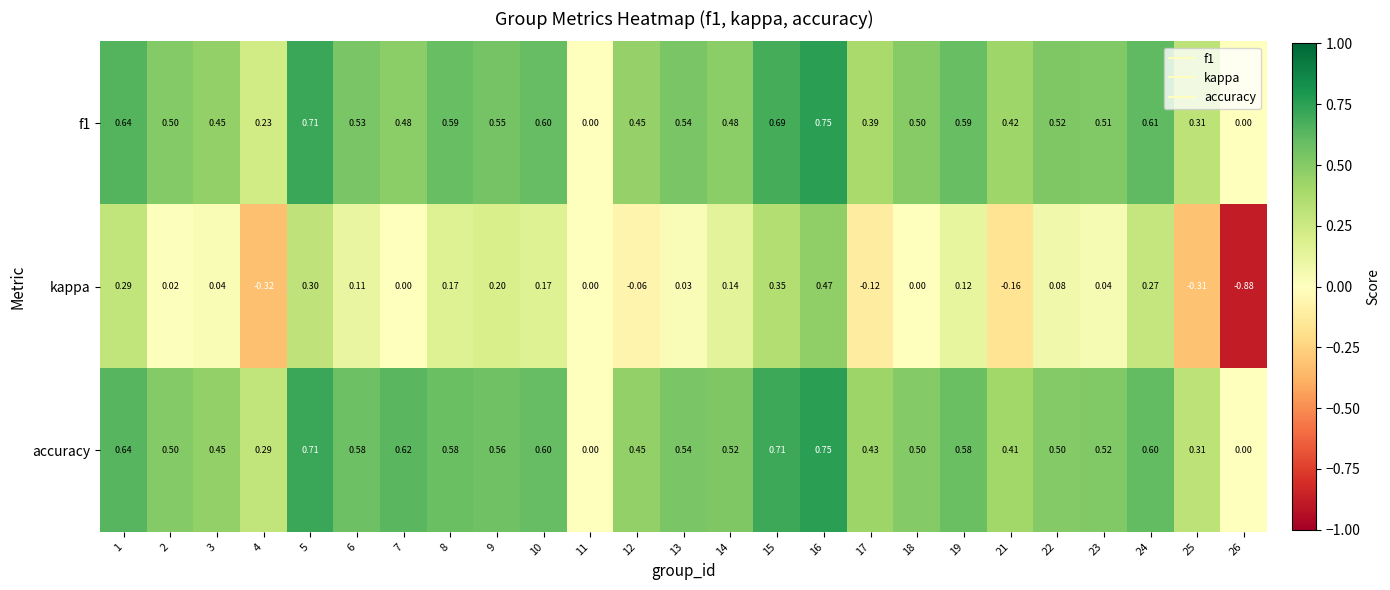

Which series has the largest range (max minus min)?

kappa